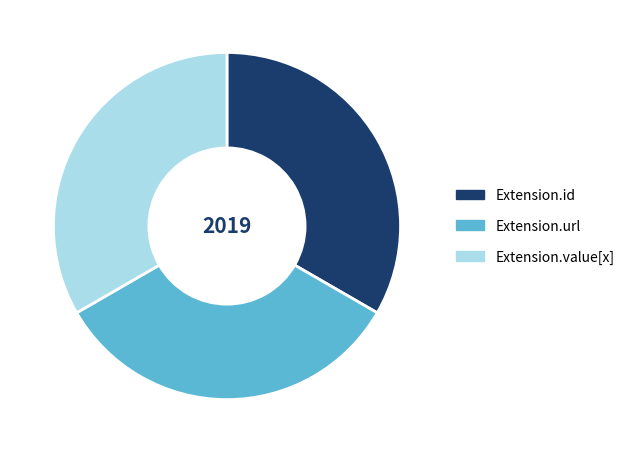

Is the sum of Extension.url and Extension.id greater than half?

Yes